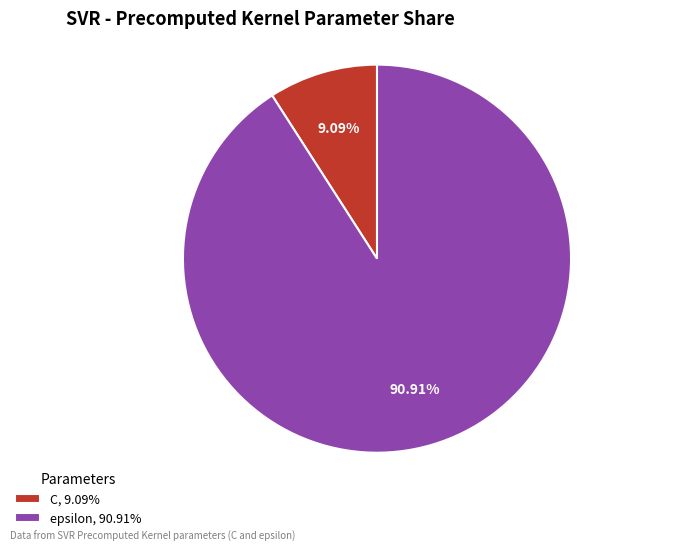

To the nearest percent, what is the difference between the largest and smallest slice percentages?

82%